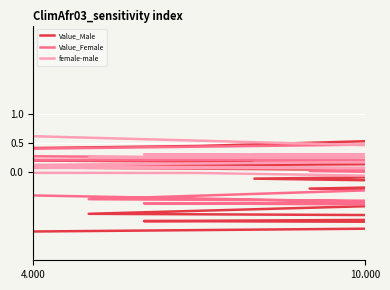

Reading left to right, extract all data points from this chart.

Value_Male: -1.0	-0.9	-0.9	-0.8	-0.8	-0.7	-0.5	-0.4	-0.3	-0.2	-0.1	-0.0	0.0	0.1	0.2	0.2	0.3	0.4	0.4	0.5
Value_Female: -0.4	-0.6	-0.6	-0.5	-0.5	-0.5	-0.2	-0.1	0.0	0.1	0.2	0.2	0.2	0.2	0.2	0.3	0.4	0.4	0.4	0.5
female-male: 0.6	0.3	0.3	0.3	0.2	0.2	0.3	0.3	0.3	0.3	0.3	0.3	0.2	0.1	0.1	0.1	0.1	-0.0	-0.0	-0.1